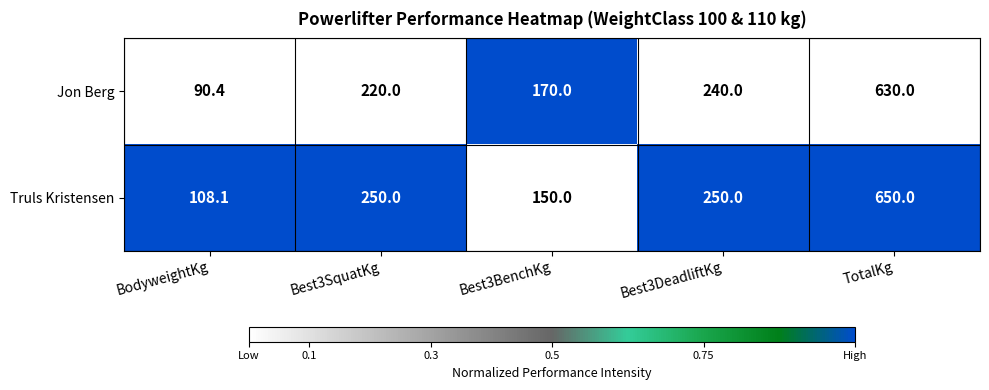

What is the total value across all series at TotalKg?

1280.0